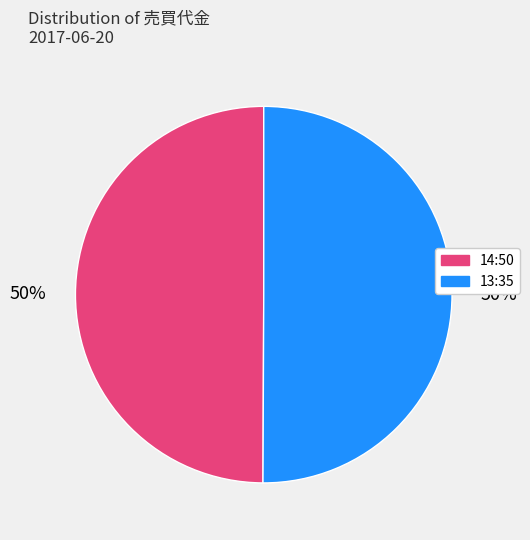

The 14:50 slice represents 50% of the pie. True or false?

True